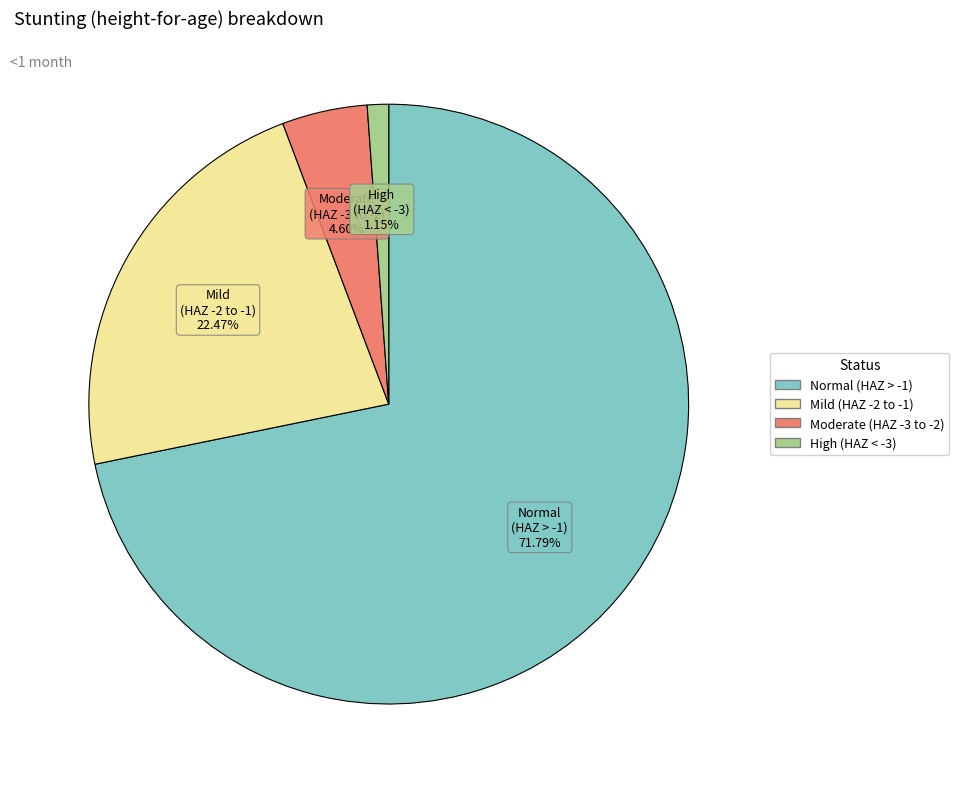

Is there any slice that represents more than half of the pie?

Yes